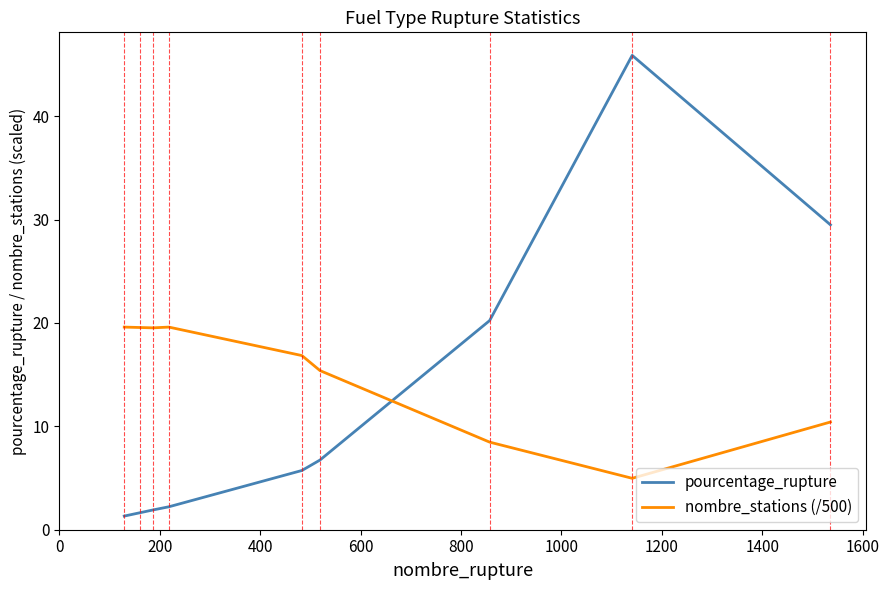

What is the sum of all pourcentage_rupture values?

115.2